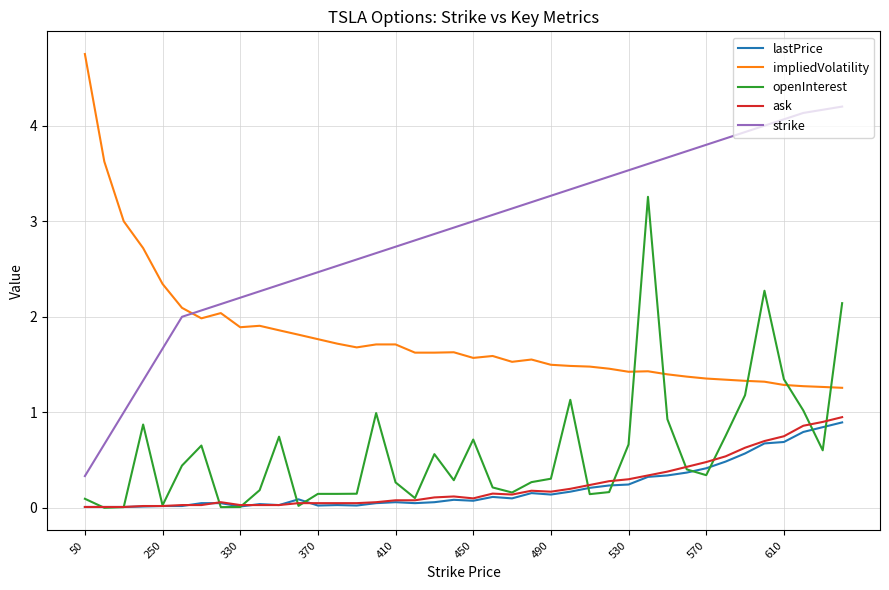

True or false: impliedVolatility and ask intersect in this chart.

False